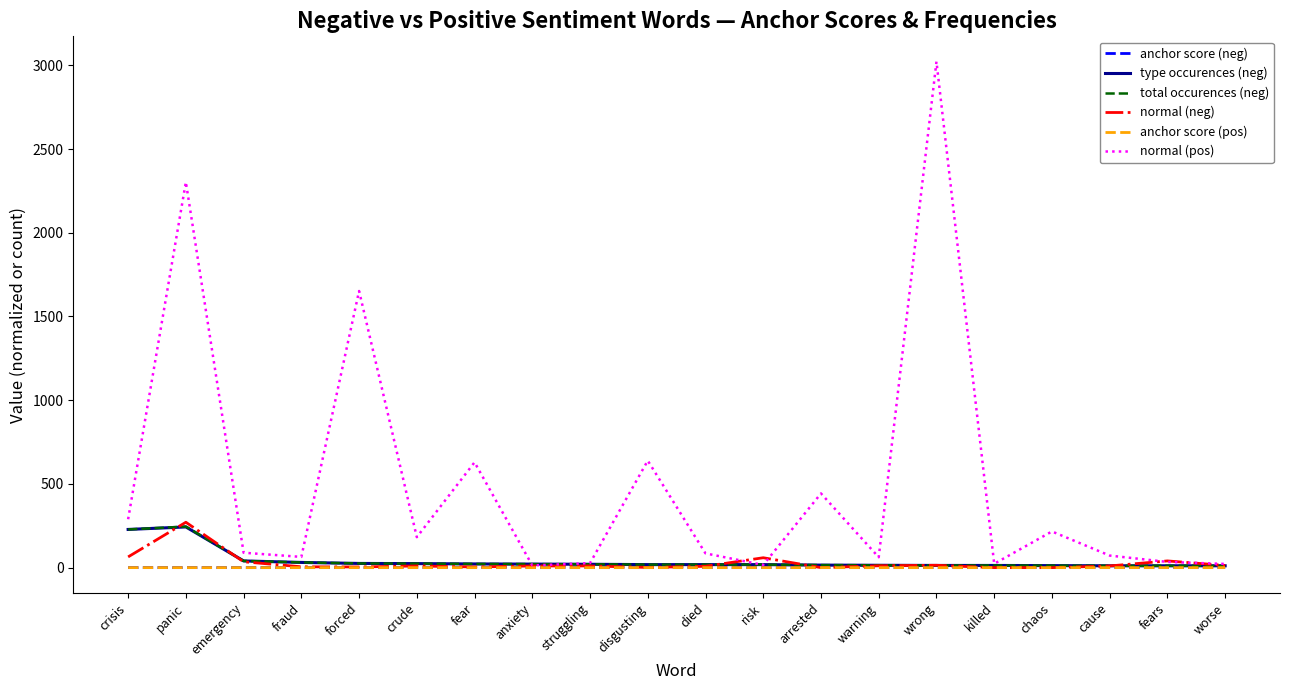

What is the maximum value for normal (neg)?

271.0